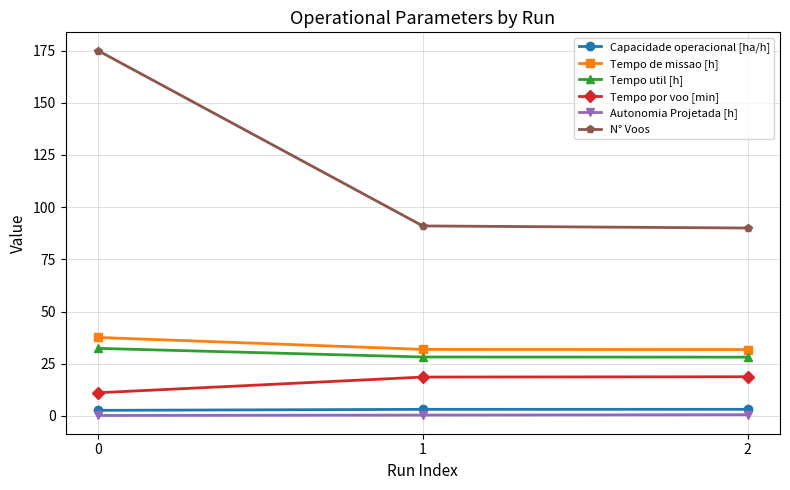

What is the average value of the Tempo de missao [h] series?

33.7